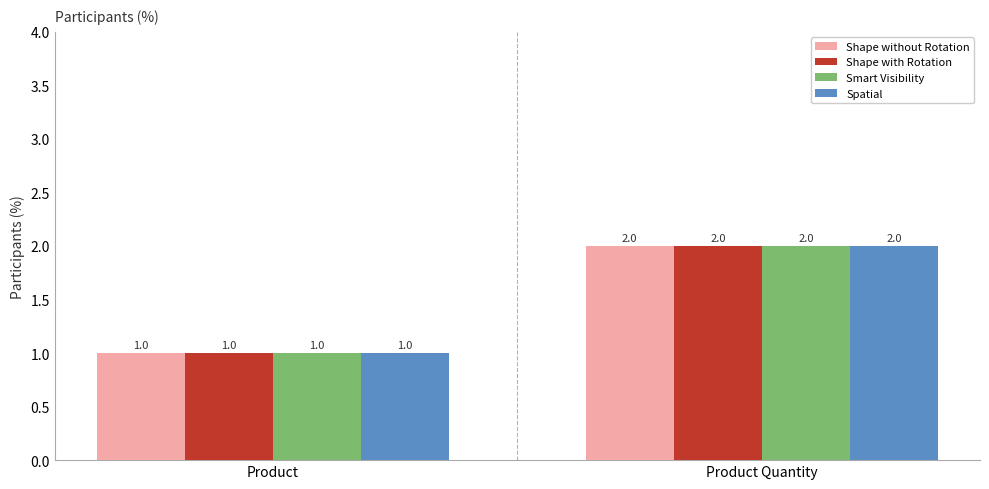

How many categories are shown in the chart?

2